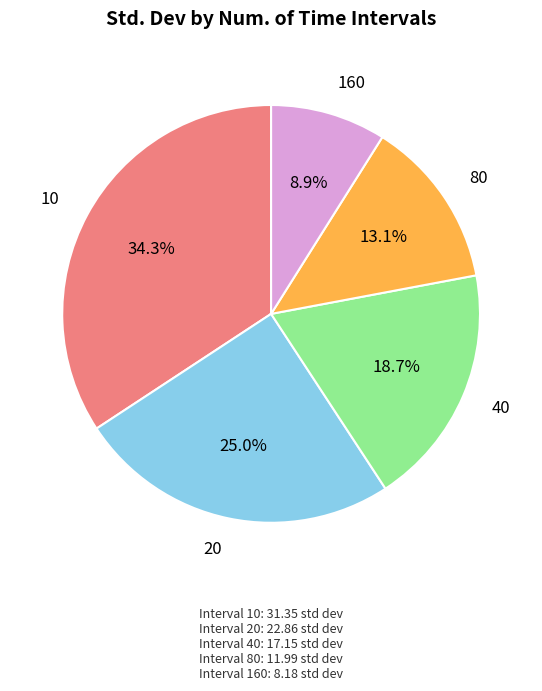

Rank the categories by value from lowest to highest.

160, 80, 40, 20, 10